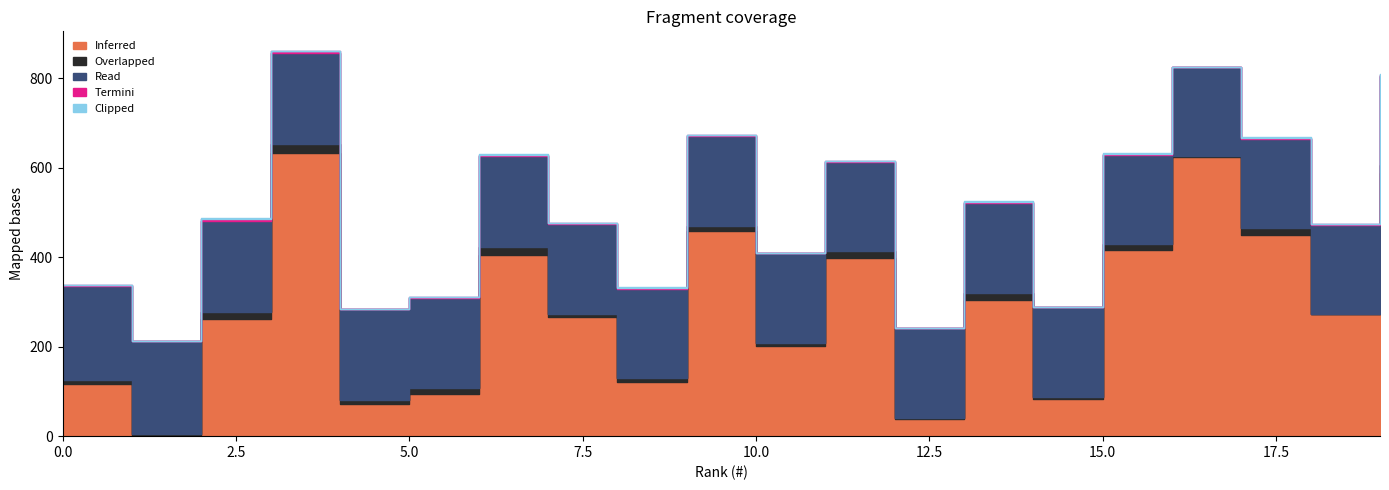

How many interior local valleys does the Termini series have?

8